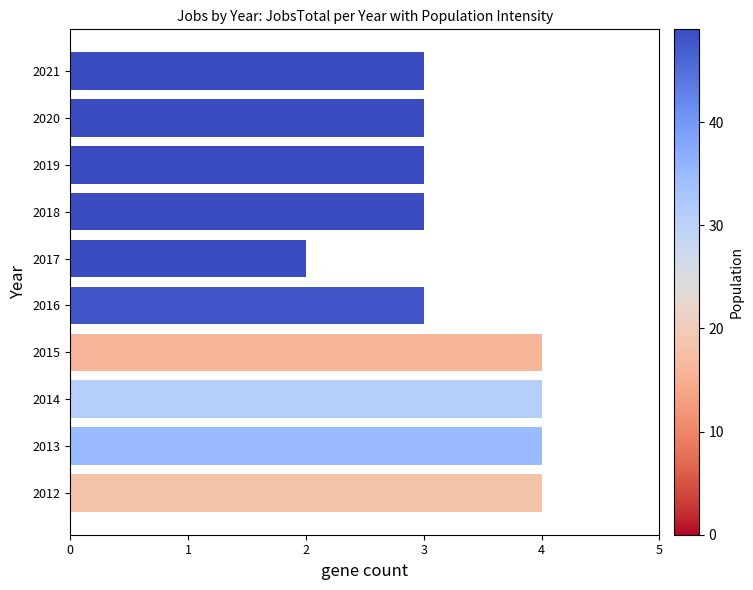

The value at 2013 is 5. True or false?

False